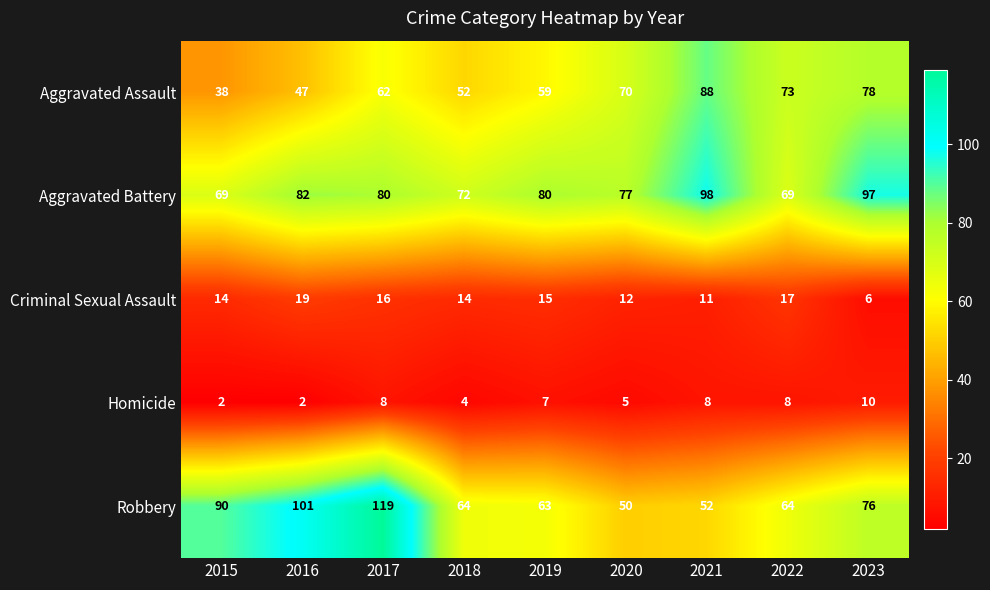

At how many categories does at least one series exceed 59?

9